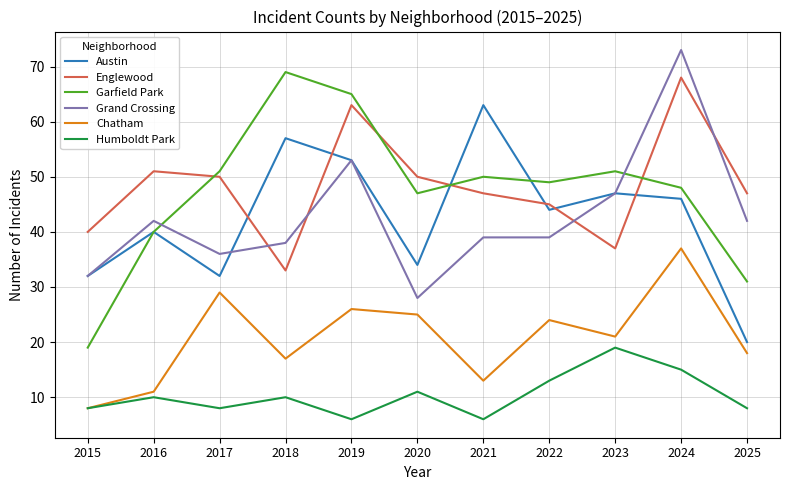

Which series has the largest total across all categories?

Englewood